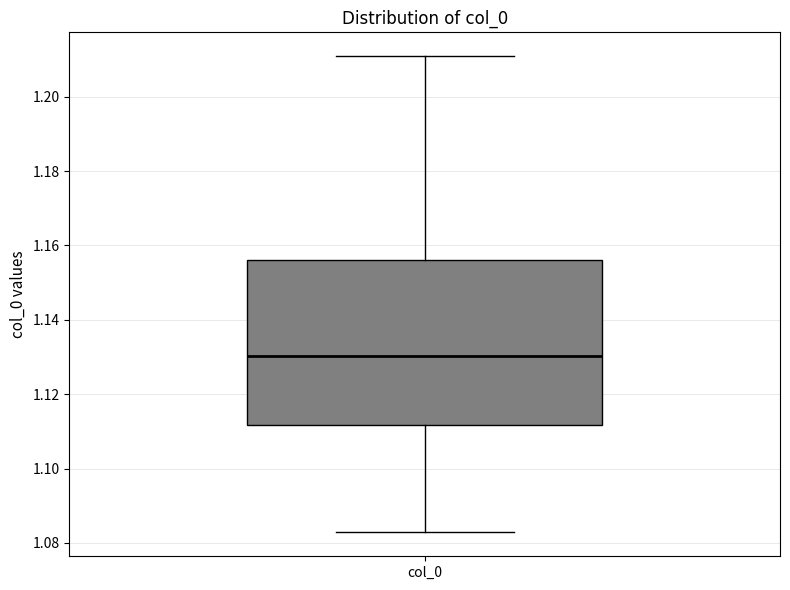

Read this box plot against the y-axis: the position of the median line, the range covered by the box, and the ends of both whiskers. The values are not printed on the chart, so give them approximately, as read against the axis.

median 1.130, box 1.112 to 1.156, whiskers 1.082 to 1.210